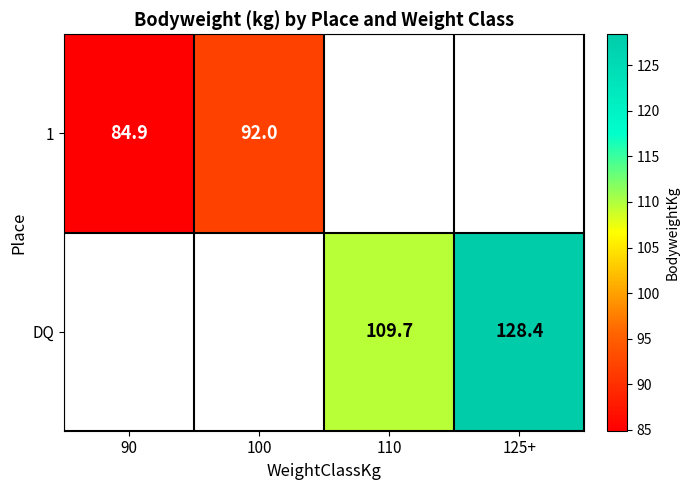

The DQ series shows 128.4 at 125+. True or false?

True